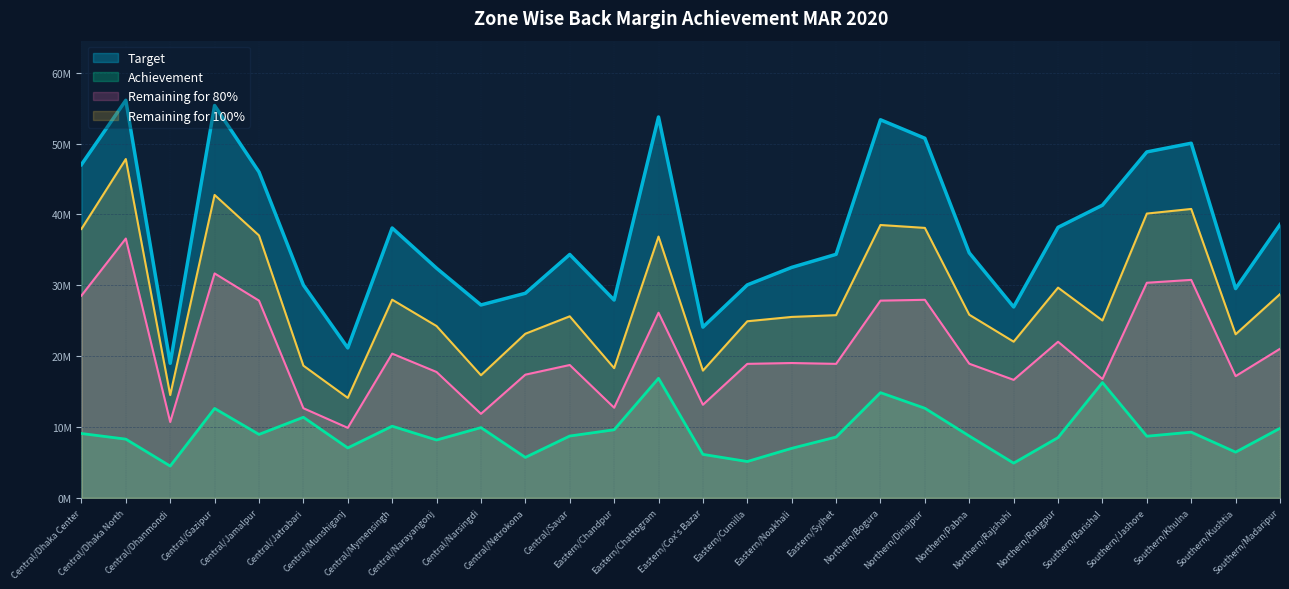

Which series has the widest spread of values?

Target